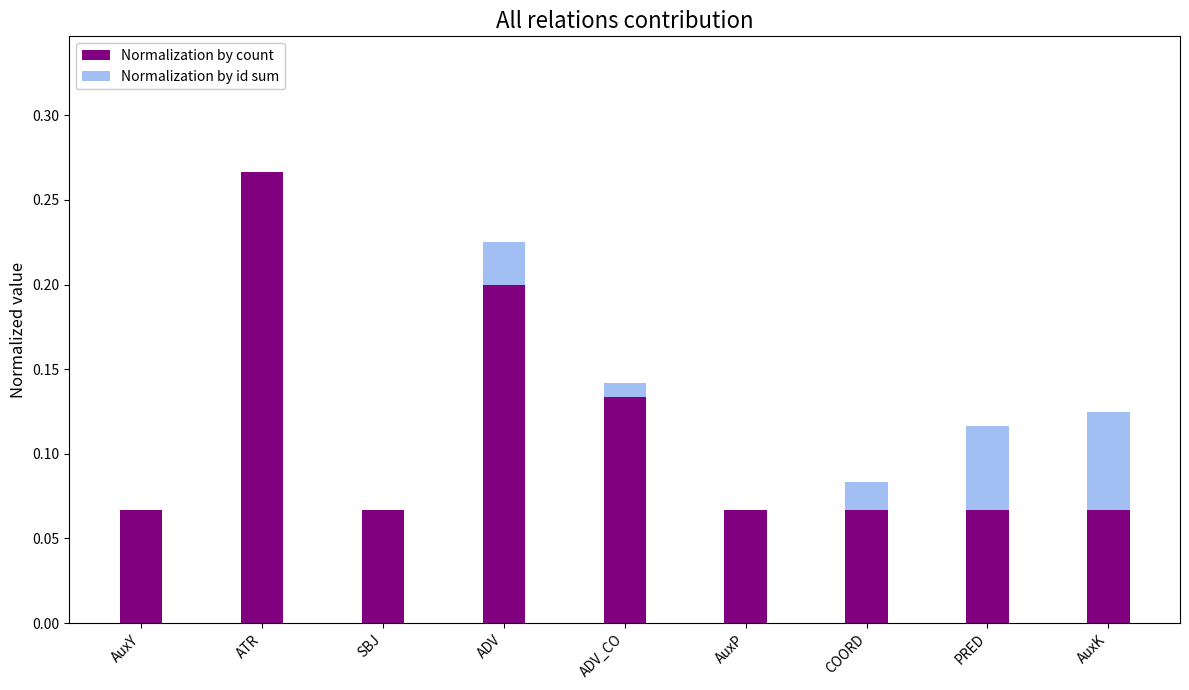

What position from the right is AuxK?

1